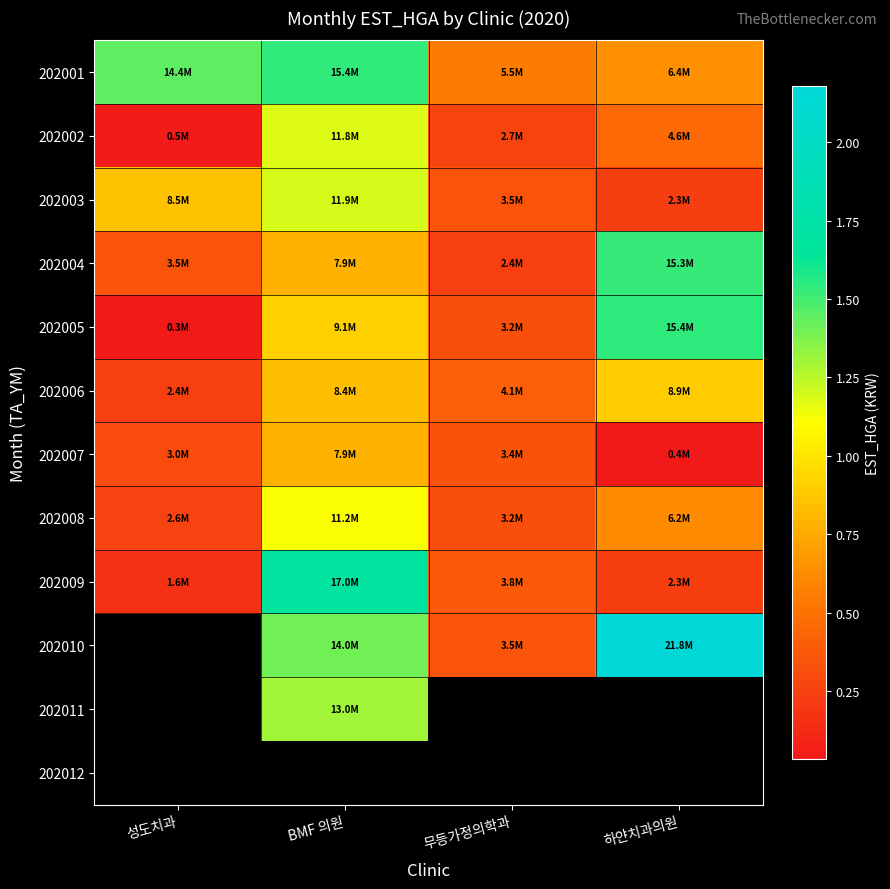

The 202001 series shows 15383566.0 at BMF 의원. True or false?

True